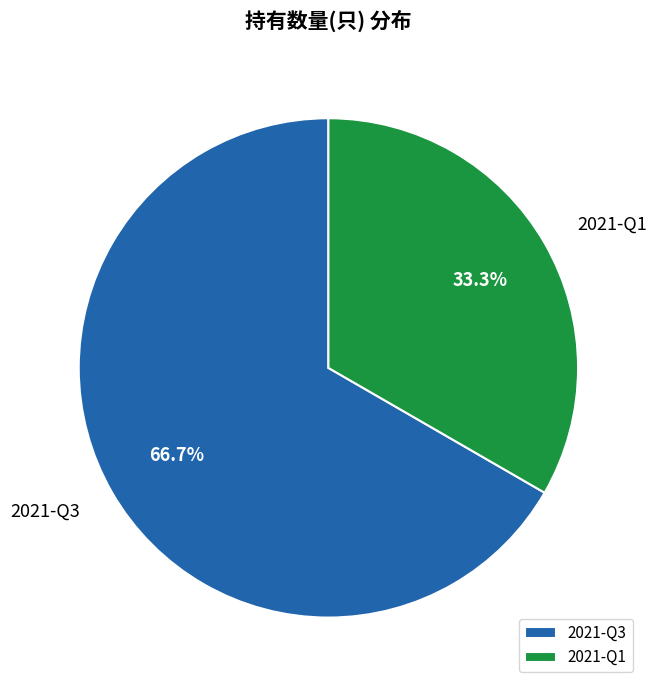

How many segments does this pie chart have?

2